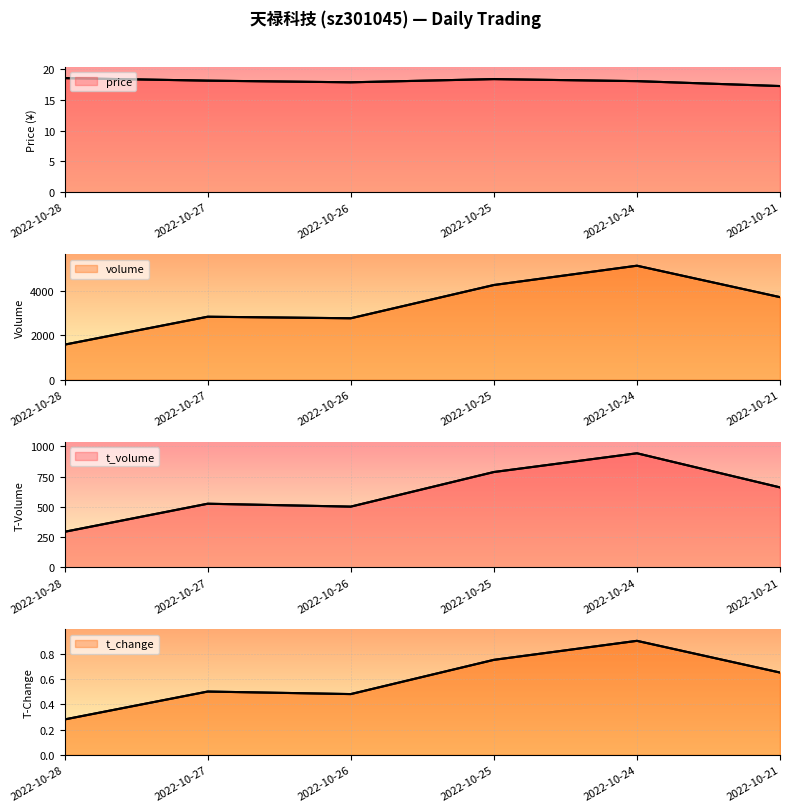

True or false: t_change and volume cross at least once.

False